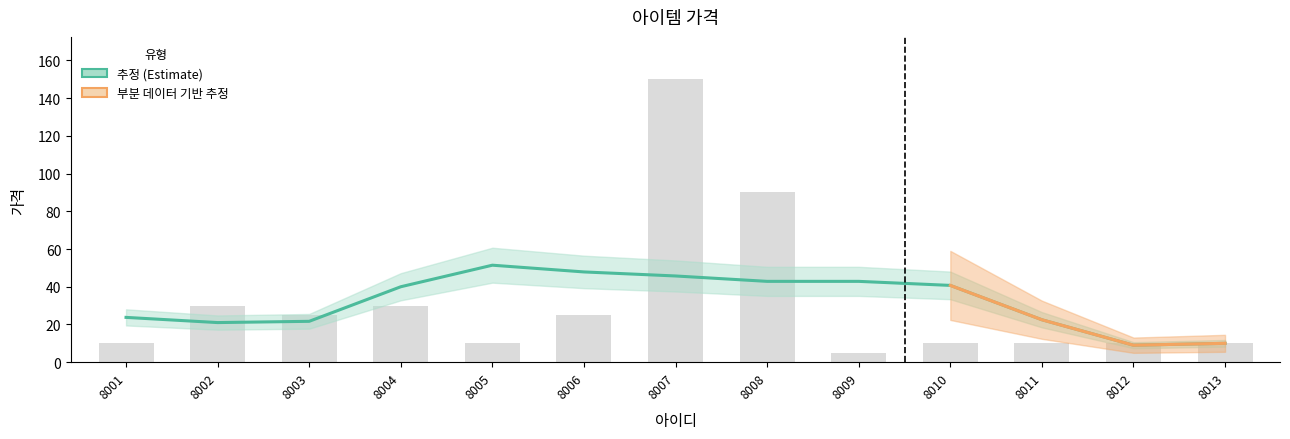

Reading left to right, what are all the values shown in this chart?

8001=10	8002=30	8003=25	8004=30	8005=10	8006=25	8007=150	8008=90	8009=5	8010=10	8011=10	8012=10	8013=10